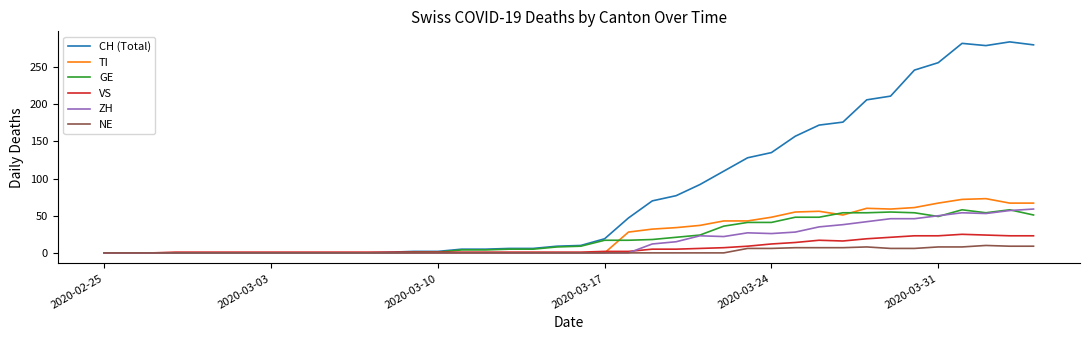

What is the maximum value for GE?

58